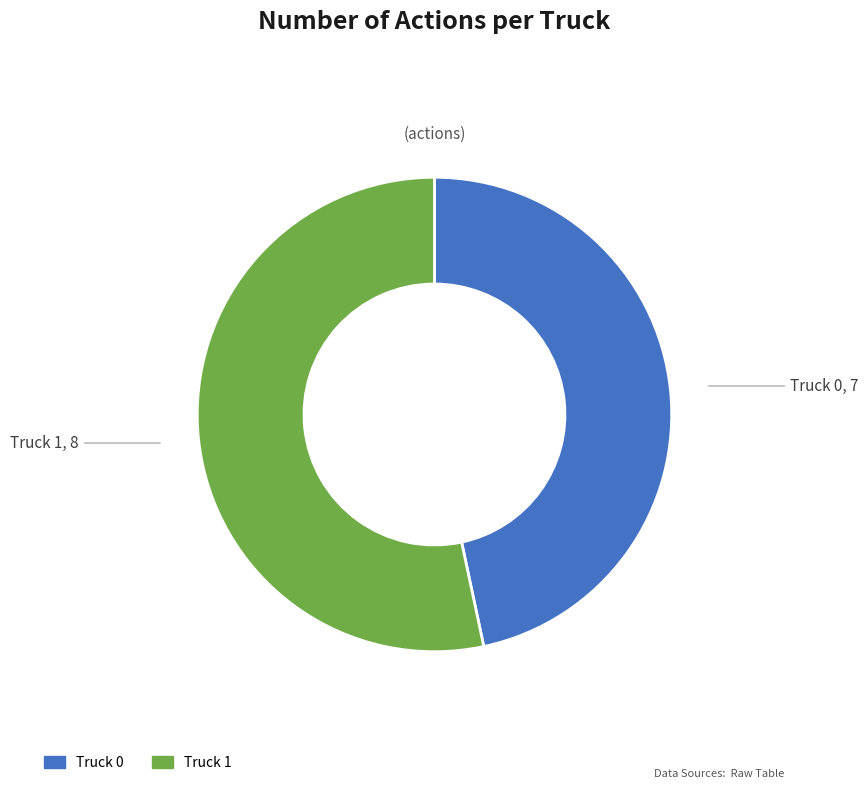

The Truck 1 slice represents 53% of the pie. True or false?

True